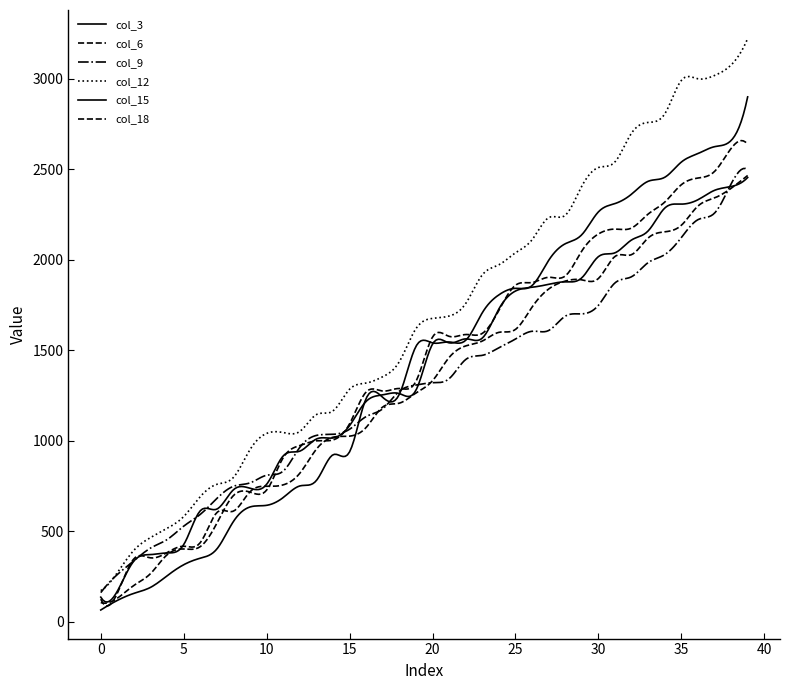

How many lines are shown in the chart?

6